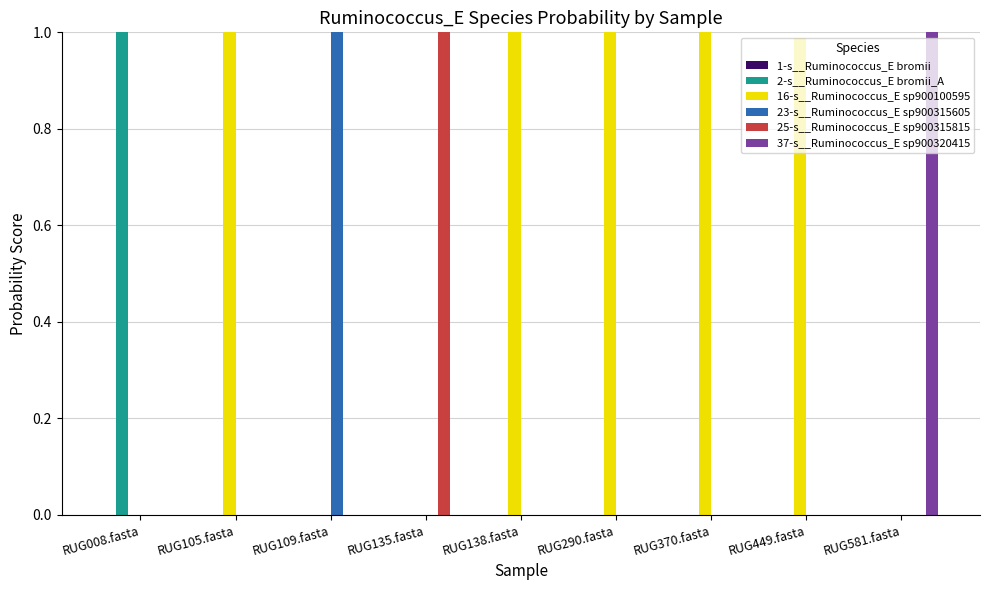

True or false: 25-s__Ruminococcus_E sp900315815 has a value of 0.0 at RUG581.fasta.

True